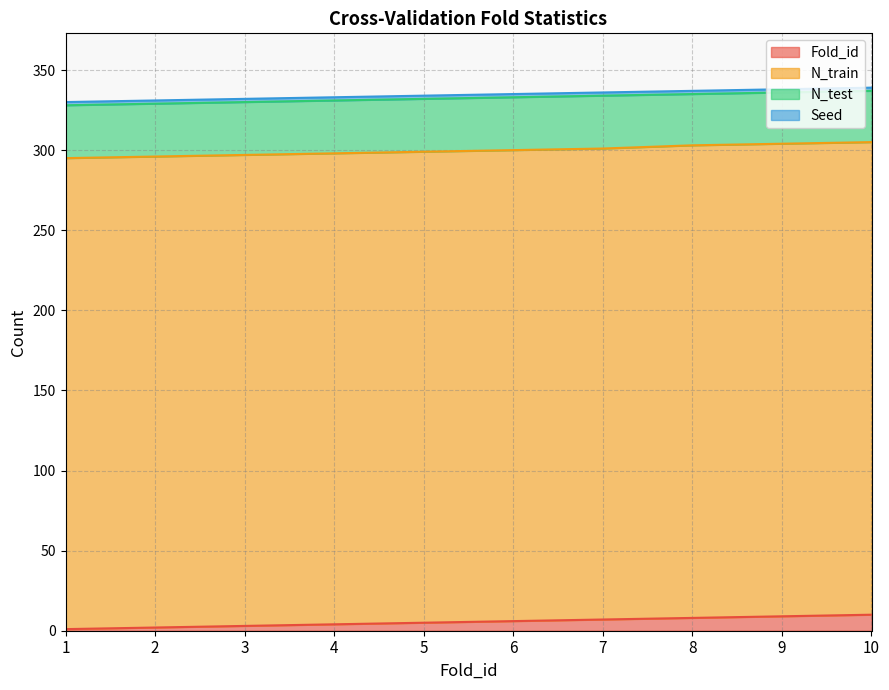

Read the N_train value at 6.

294